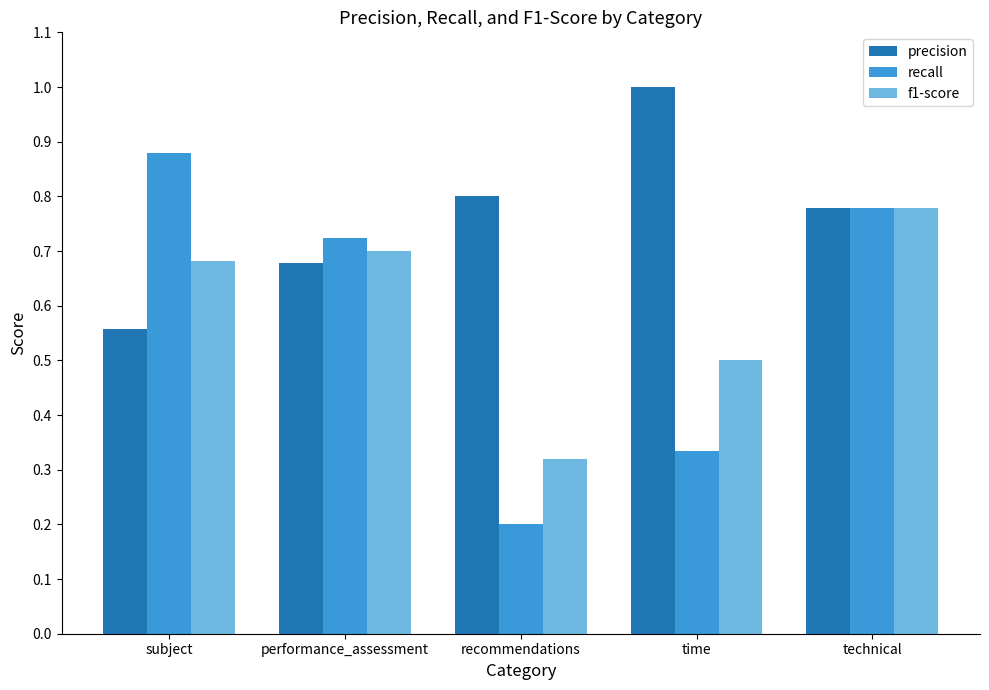

Rank the series by their maximum value, from highest to lowest.

precision, recall, f1-score